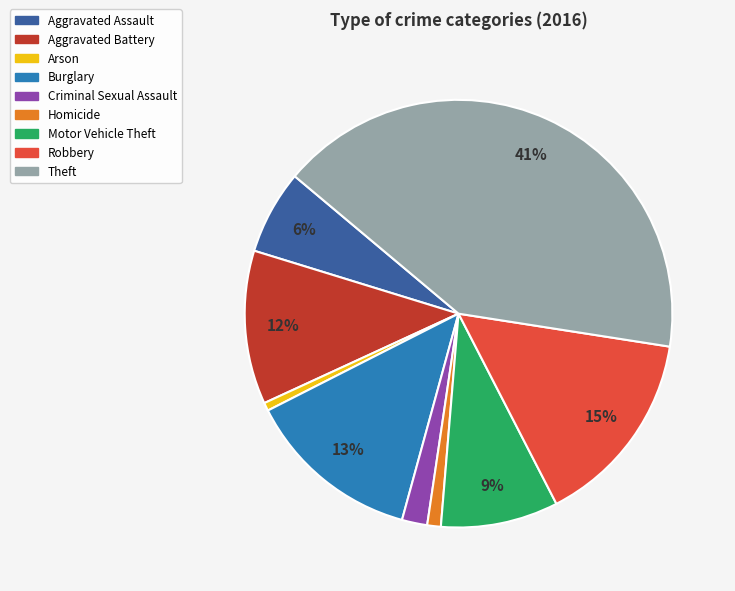

Which has a higher value, Robbery or Arson?

Robbery